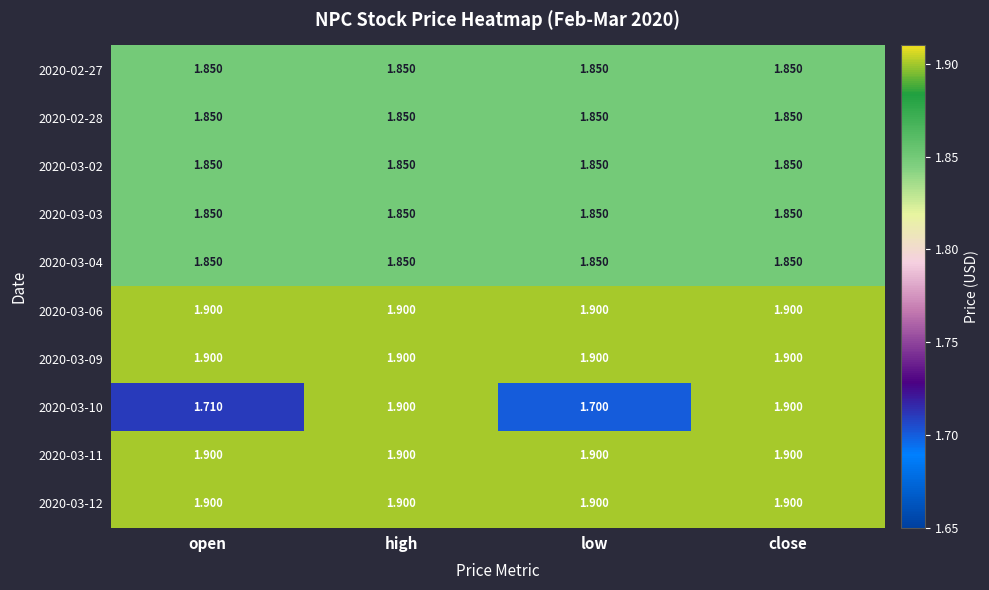

Which category has the lowest value across all series?

low